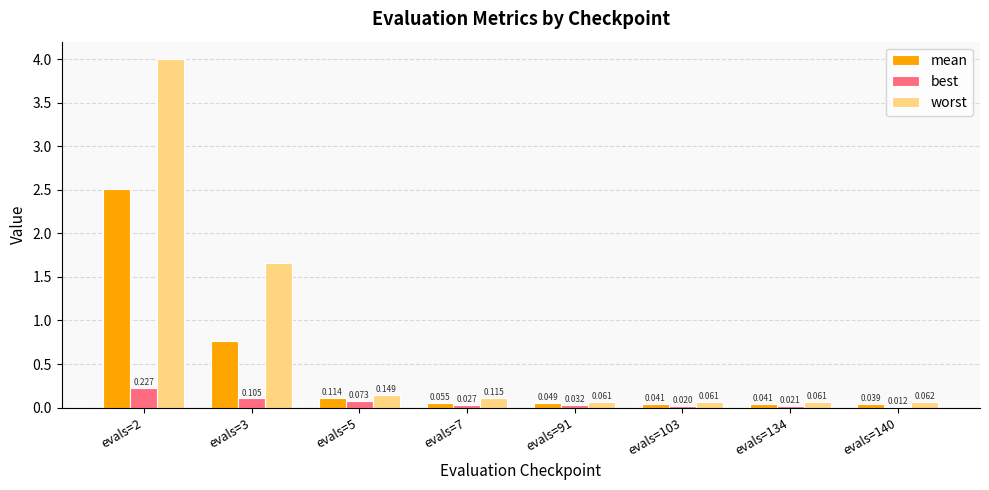

List the labels in order of worst value, smallest first.

evals=91, evals=134, evals=103, evals=140, evals=7, evals=5, evals=3, evals=2